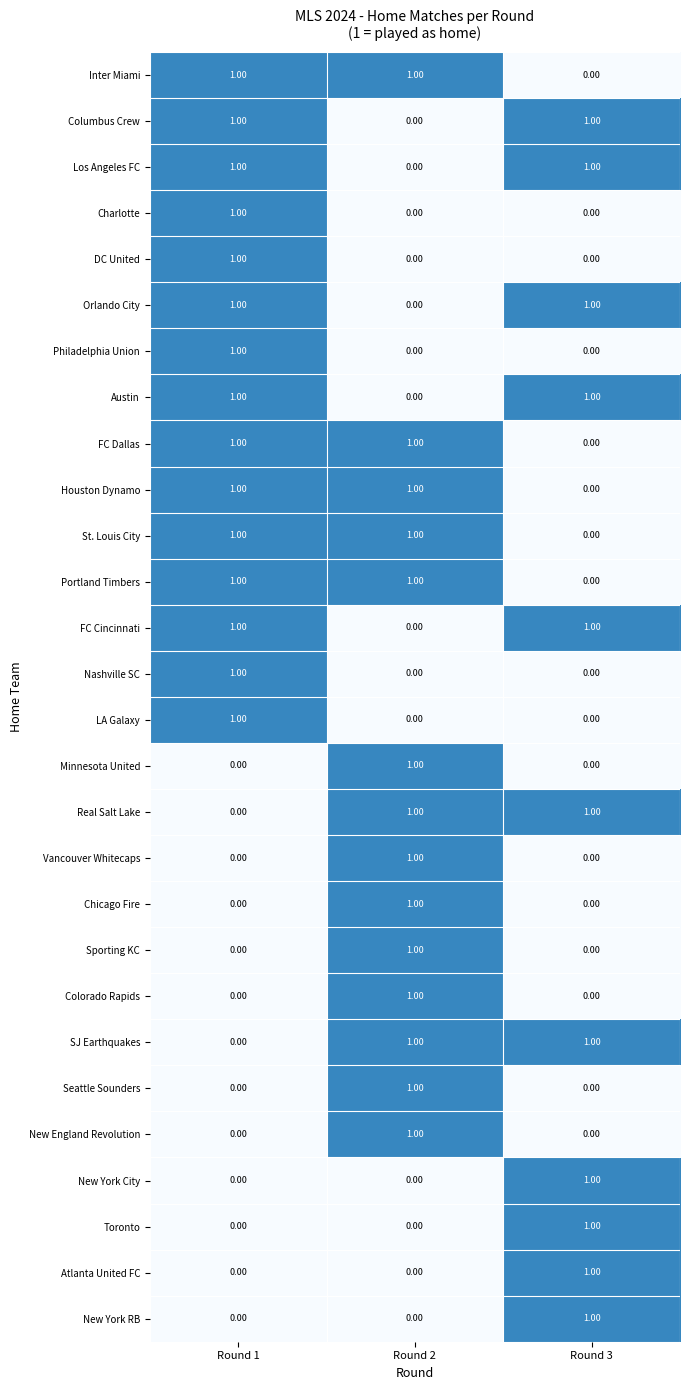

At how many categories does at least one series exceed 0?

3